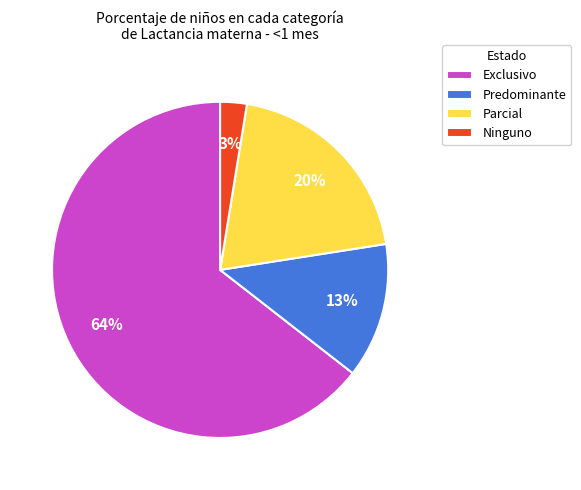

The Parcial slice represents 5% of the pie. True or false?

False